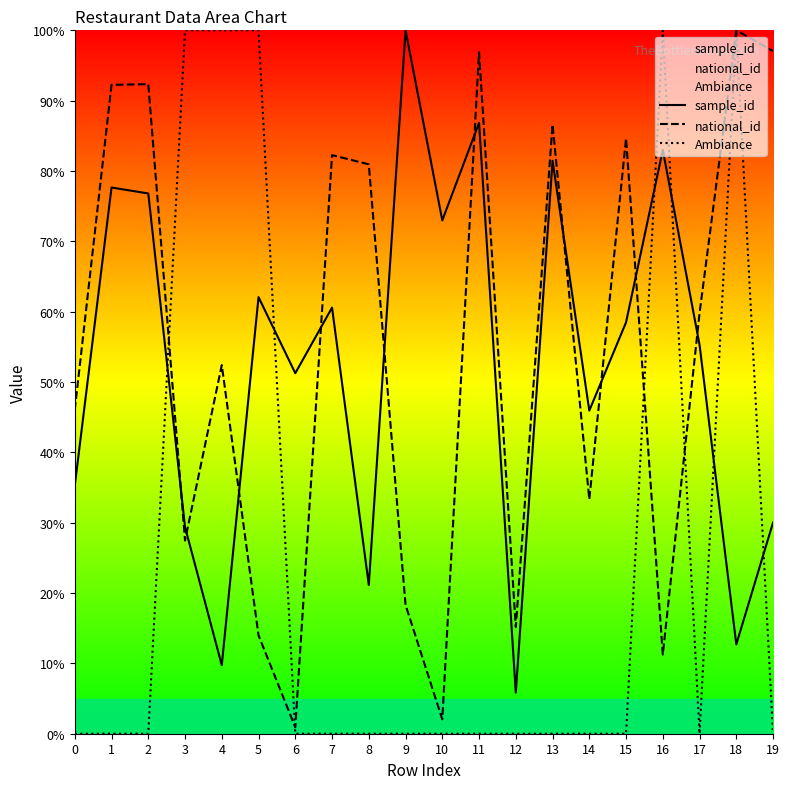

How many interior local valleys does the sample_id series have?

7